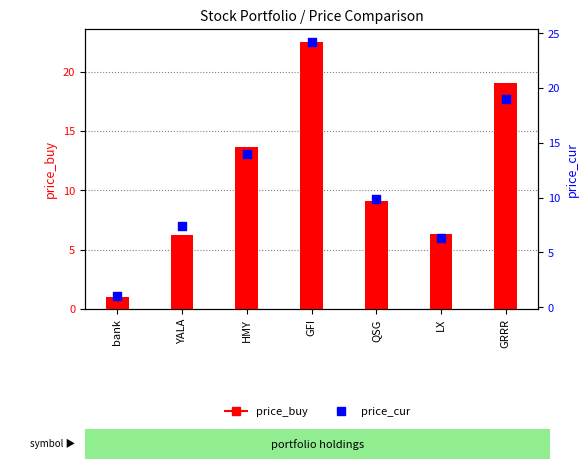

Which series has the widest spread of Y values?

price_cur